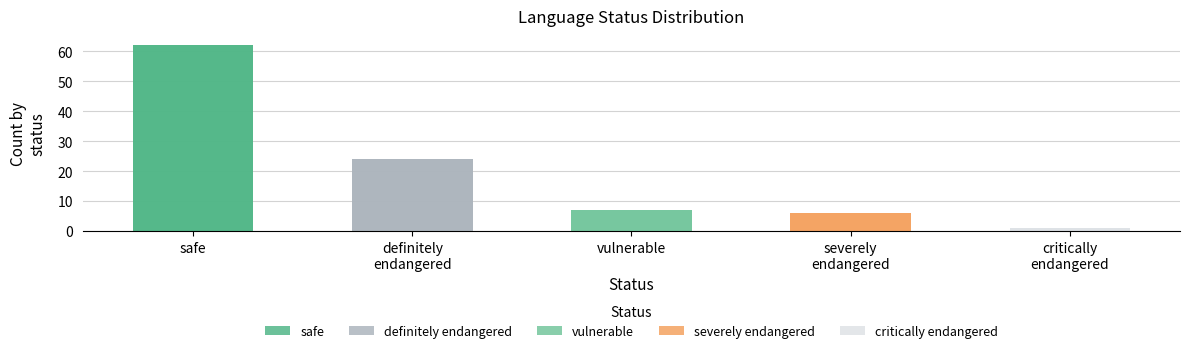

Which has a higher value, vulnerable or critically endangered?

vulnerable